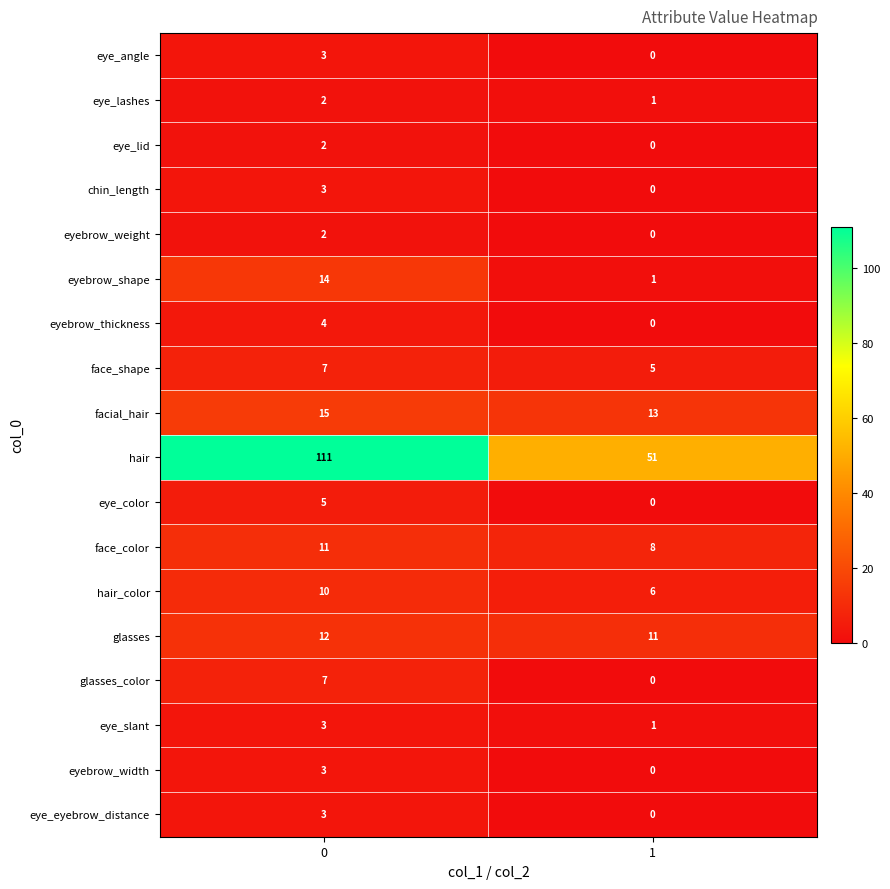

Is the value of eyebrow_shape at 0 greater than the value of face_color at 0?

Yes